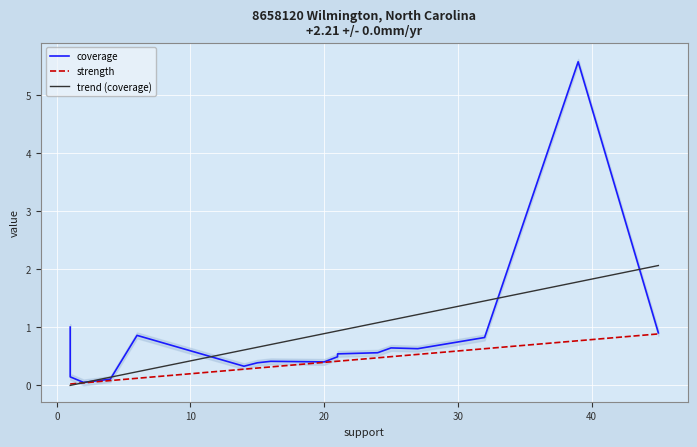

Which series has the largest range (max minus min)?

coverage